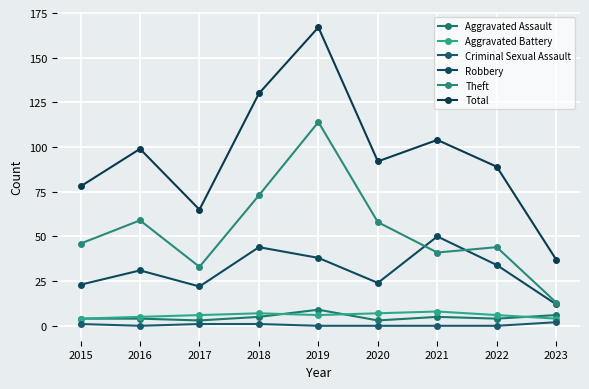

What is the difference between the Total values at 2023 and 2017?

28